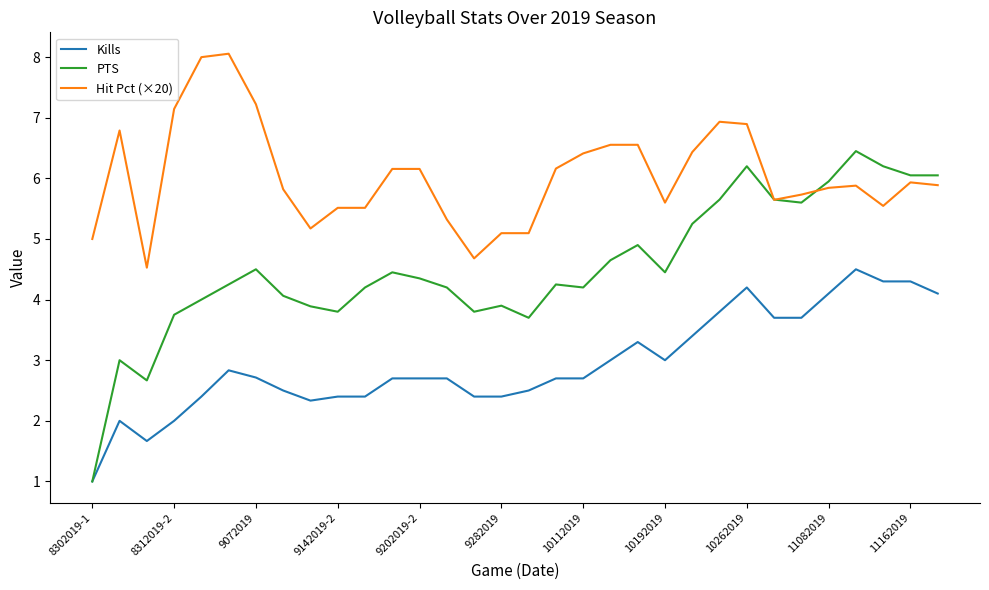

Which series has the widest spread of values?

PTS